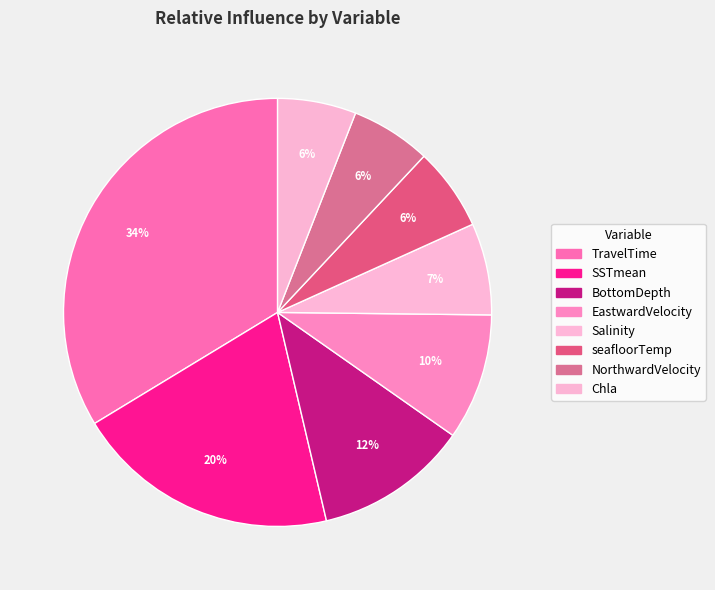

Does any single category account for the majority?

No